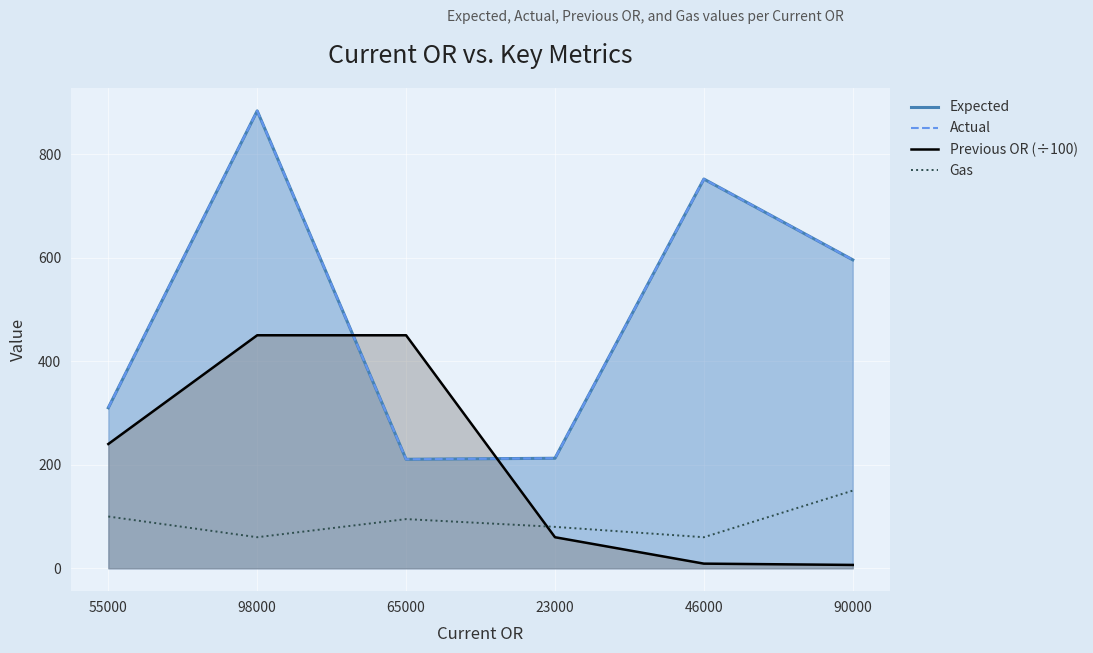

True or false: Gas and Actual intersect in this chart.

False